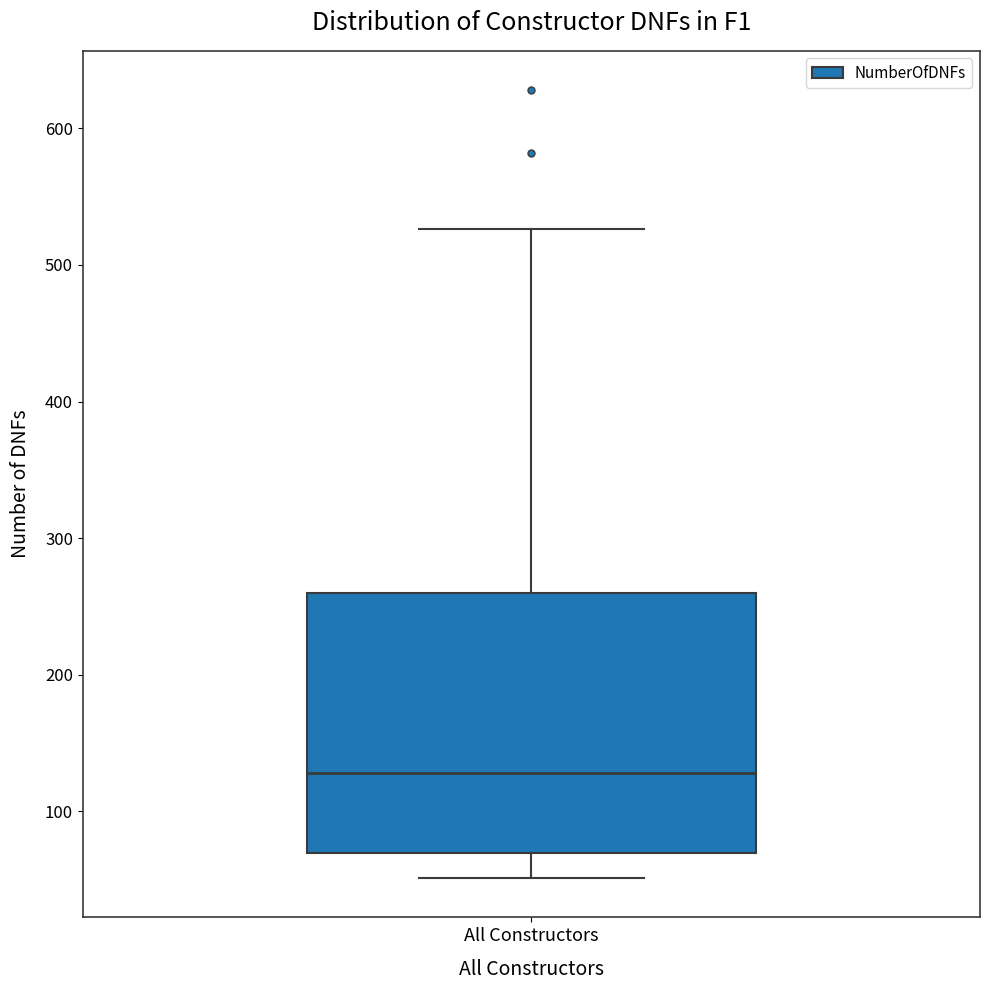

Read this box plot against the y-axis: the position of the median line, the range covered by the box, and the ends of both whiskers. The values are not printed on the chart, so give them approximately, as read against the axis.

median 130, box 70 to 260, whiskers 50 to 530